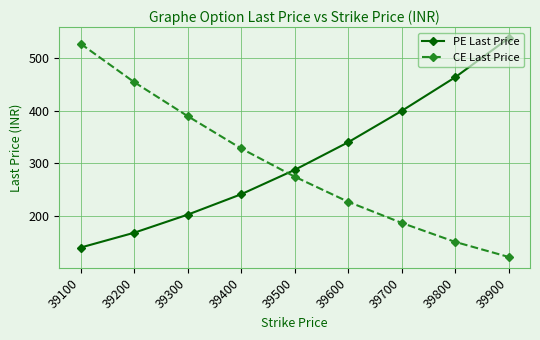

Is it true that PE Last Price equals 443.0 at 39600?

False